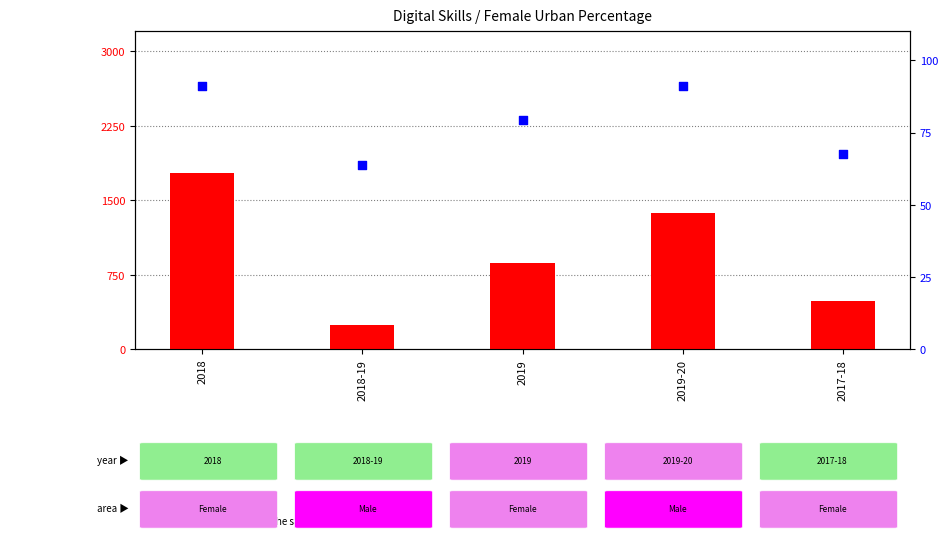

What is the total value across all series at 2019?

946.5